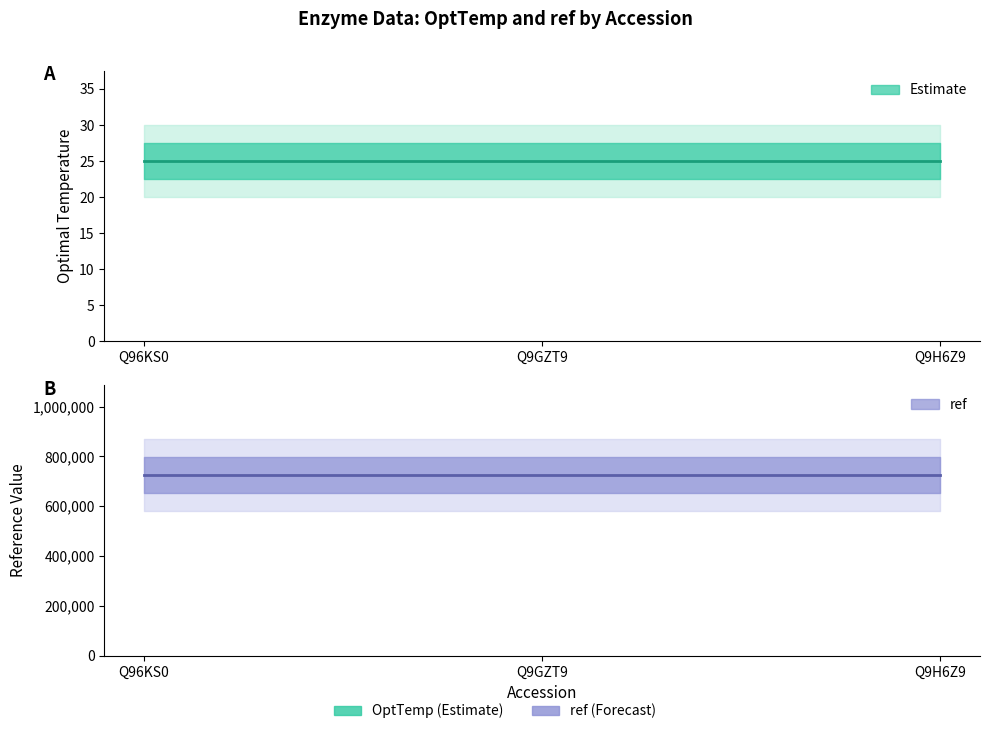

At which category does the chart reach its peak across all series?

Q96KS0